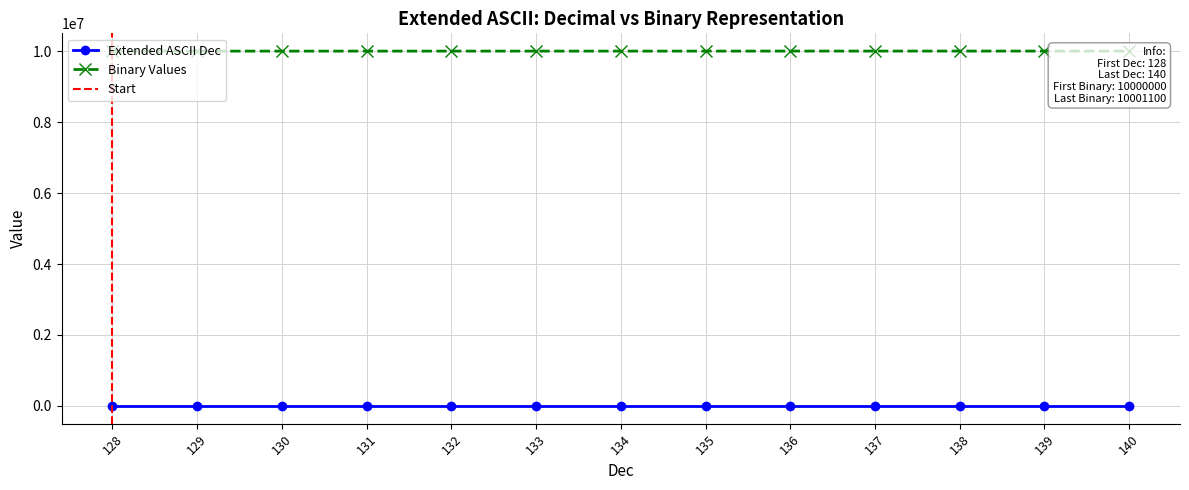

The Extended ASCII Dec series shows 215 at 132. True or false?

False